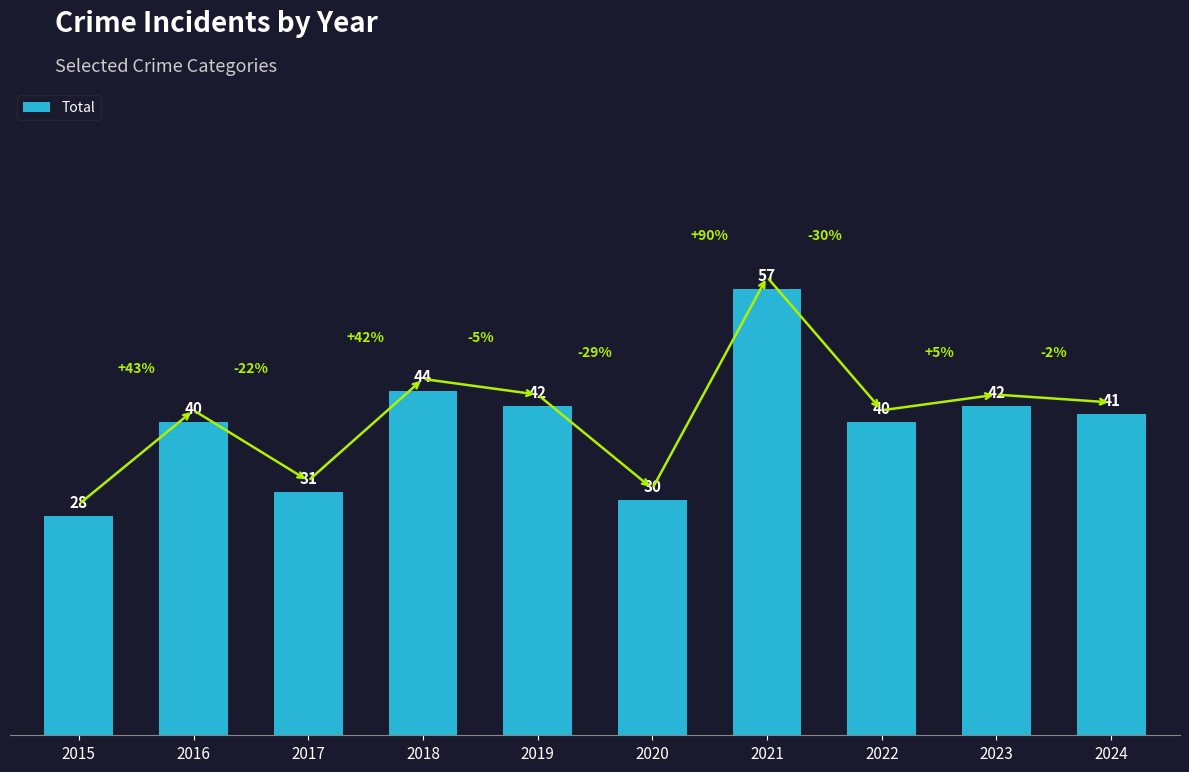

What is the average value?

40